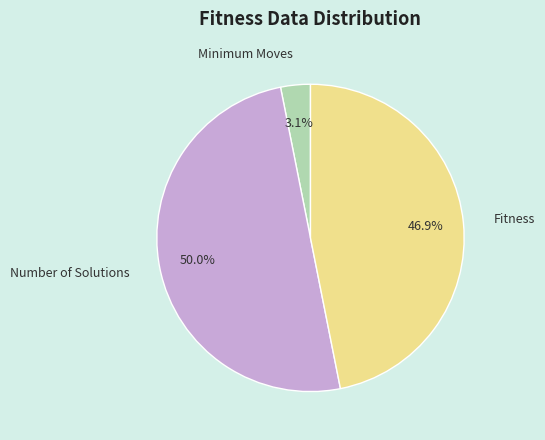

True or false: Minimum Moves accounts for 10% of the total.

False